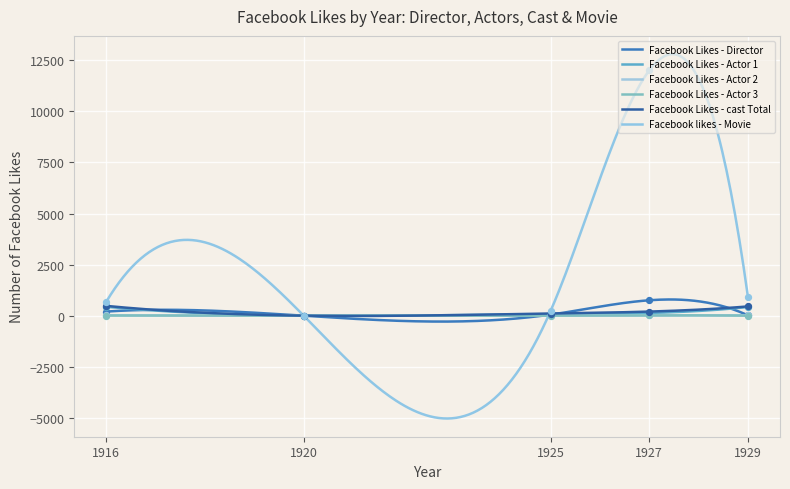

Which series has the largest total across all categories?

Facebook likes - Movie